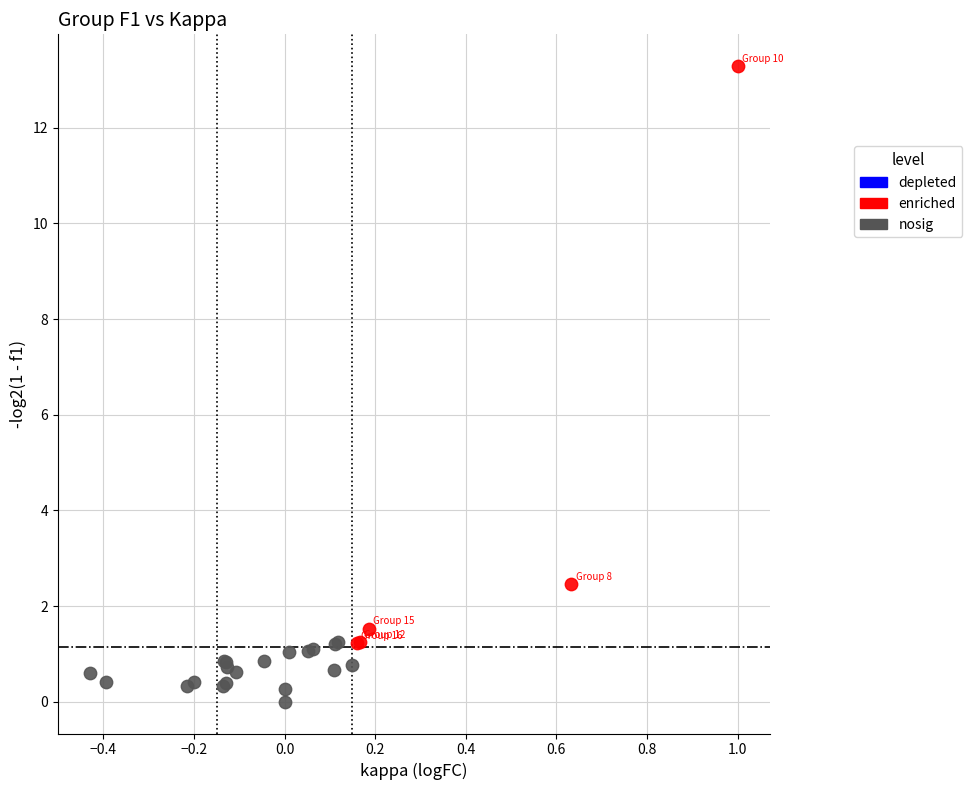

Which series contains the lowest Y value?

nosig